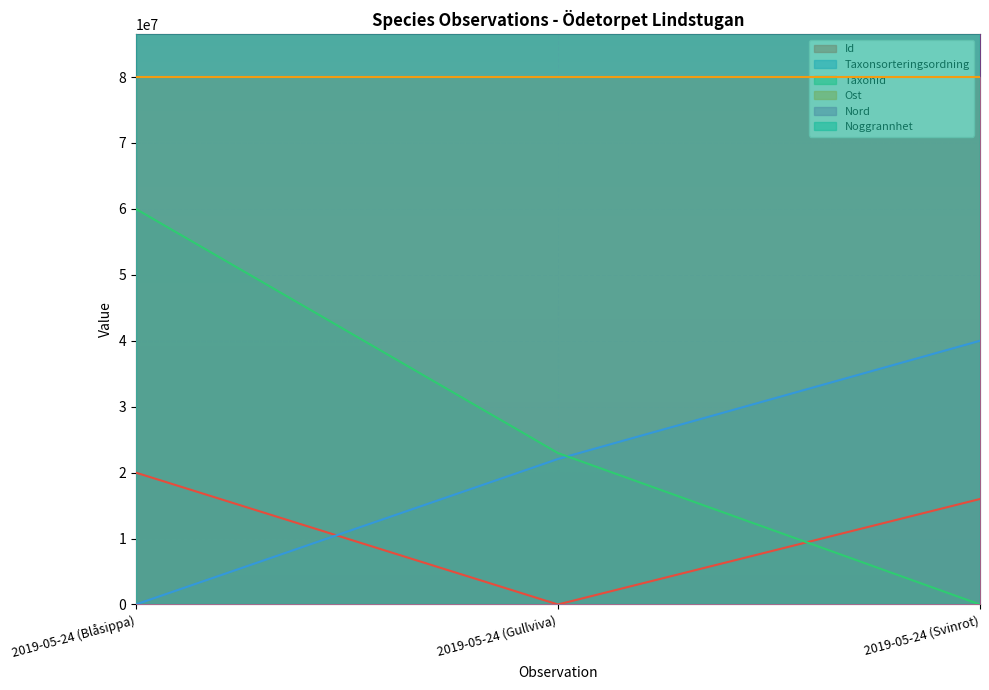

True or false: Id has a value of 8424672.7 at 2019-05-24 (Blåsippa).

False